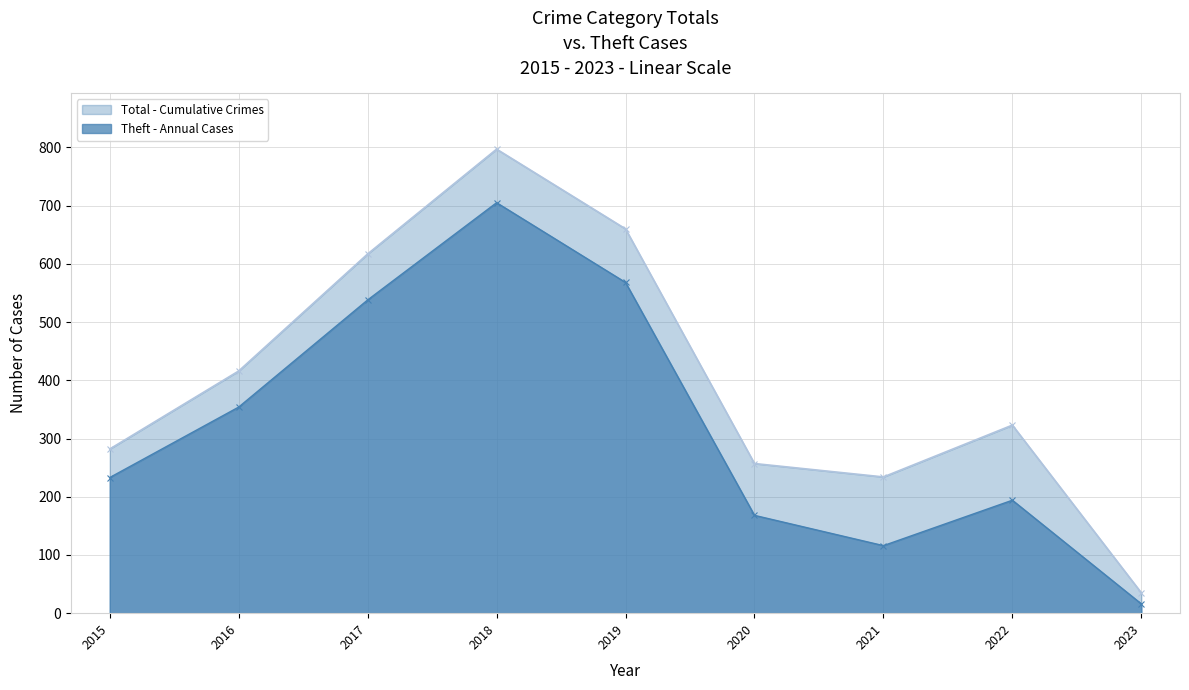

Is the value of Theft at 2020 greater than the value of Total at 2021?

No